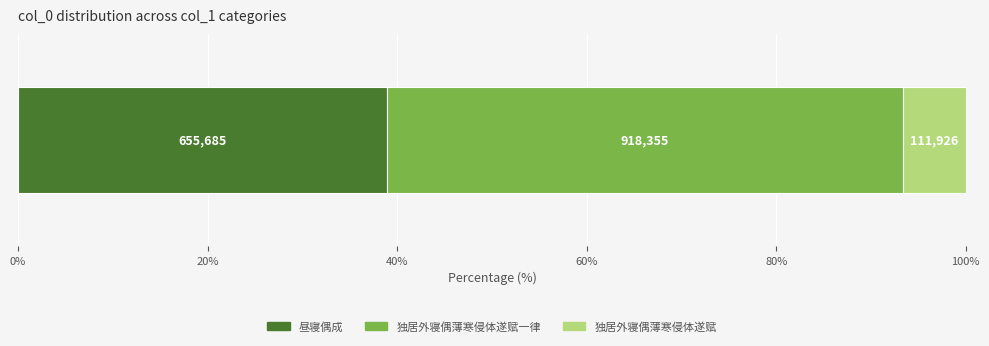

What are all the series names shown in the legend?

昼寝偶成, 独居外寝偶薄寒侵体遂赋一律, 独居外寝偶薄寒侵体遂赋